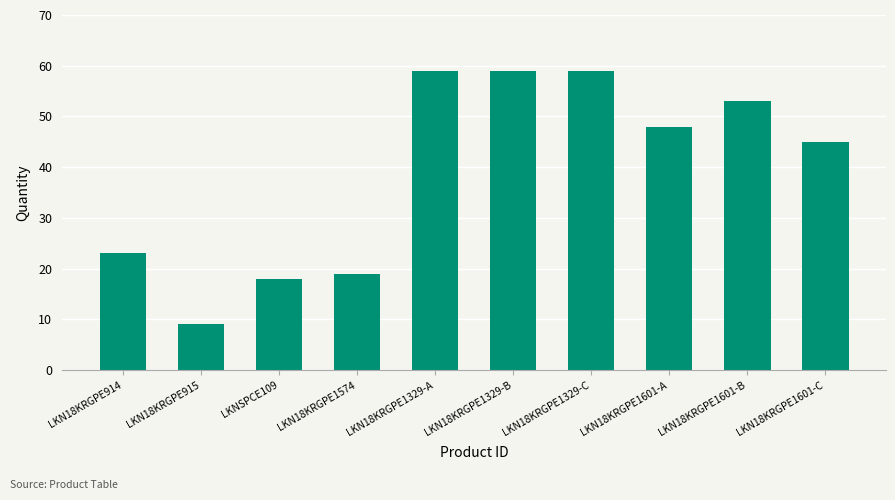

What is the label of the 2nd bar from the left?

LKN18KRGPE915